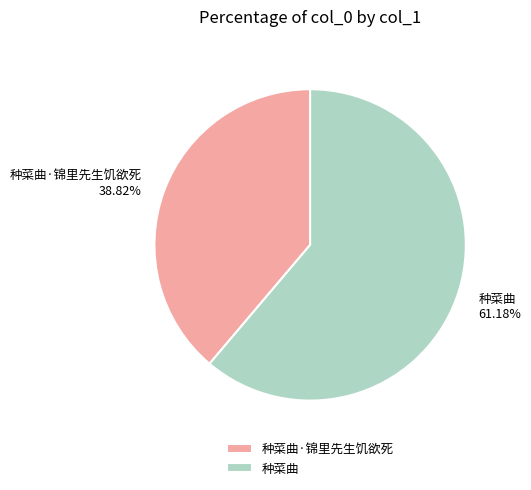

What is the ratio of the value at 种菜曲·锦里先生饥欲死 to the value at 种菜曲?

0.6